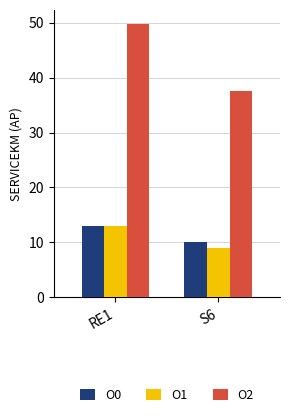

What is the greatest value displayed?

49.9